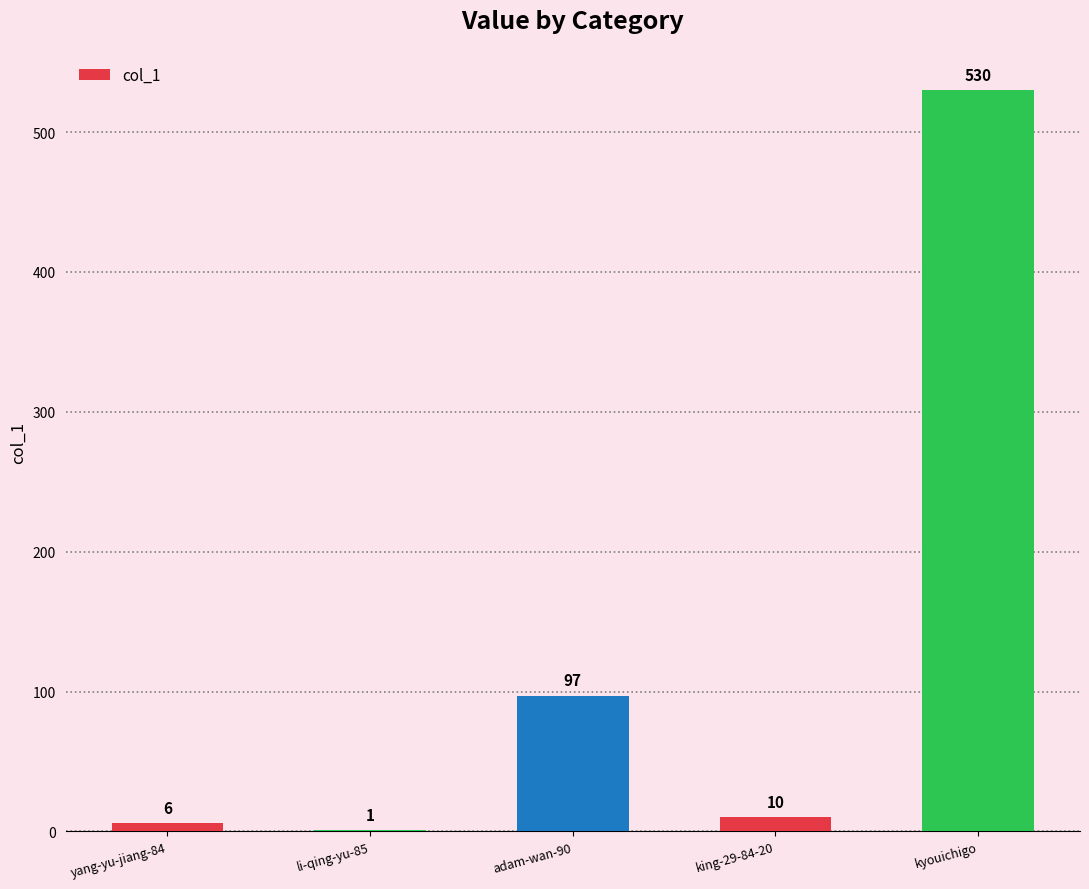

What is the ratio of the value at kyouichigo to the value at yang-yu-jiang-84?

88.3